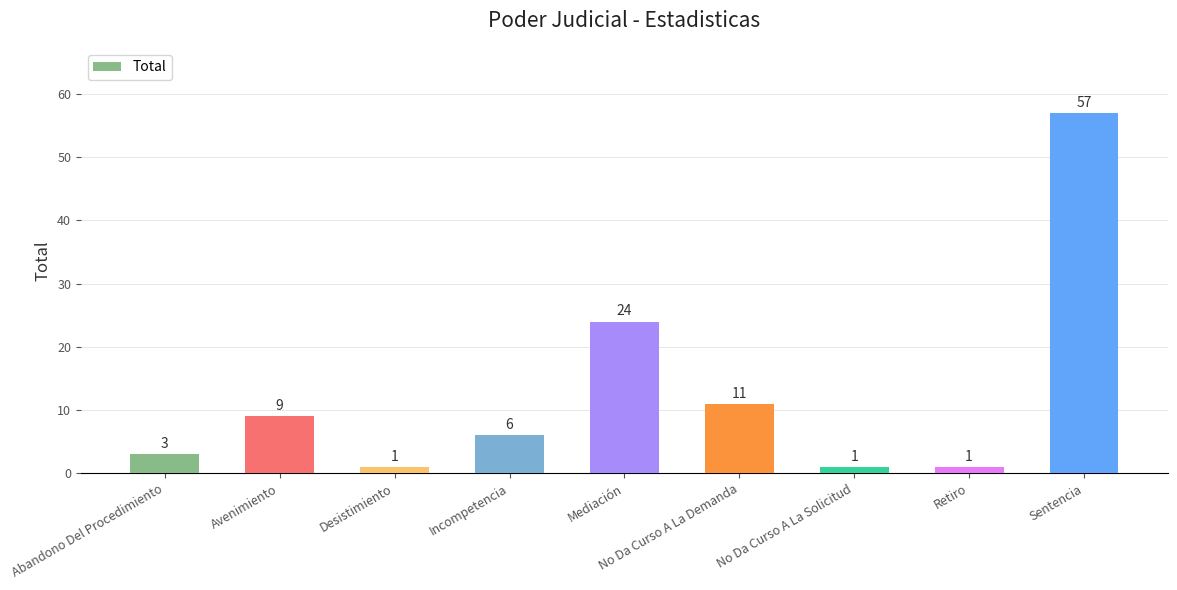

True or false: the data shows 3 at Abandono Del Procedimiento.

True